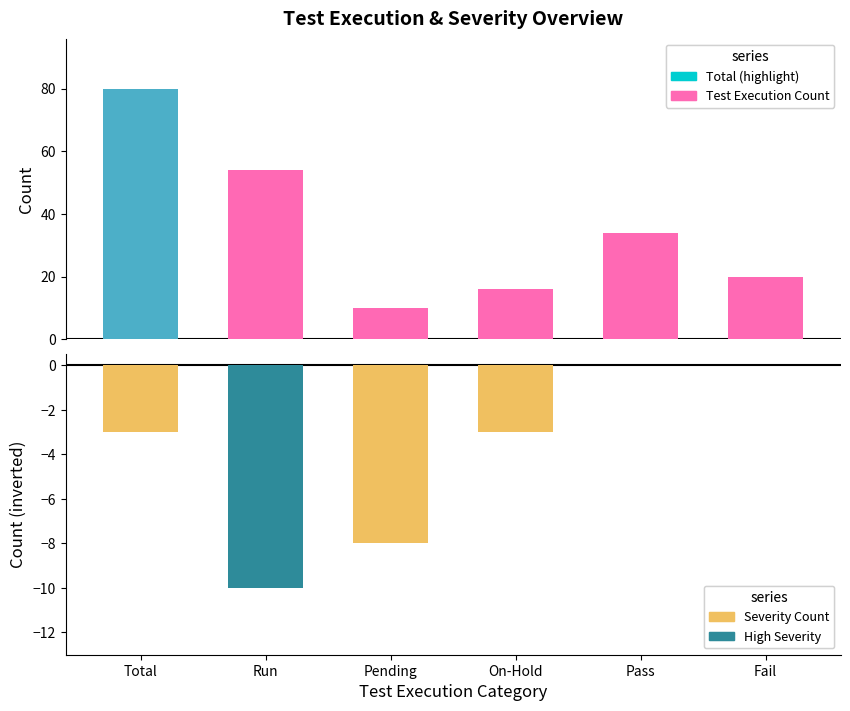

Reading left to right, extract all data points from this chart.

Test Execution Count: 80	54	10	16	34	20
Severity Count: -3	-10	-8	-3	0	0